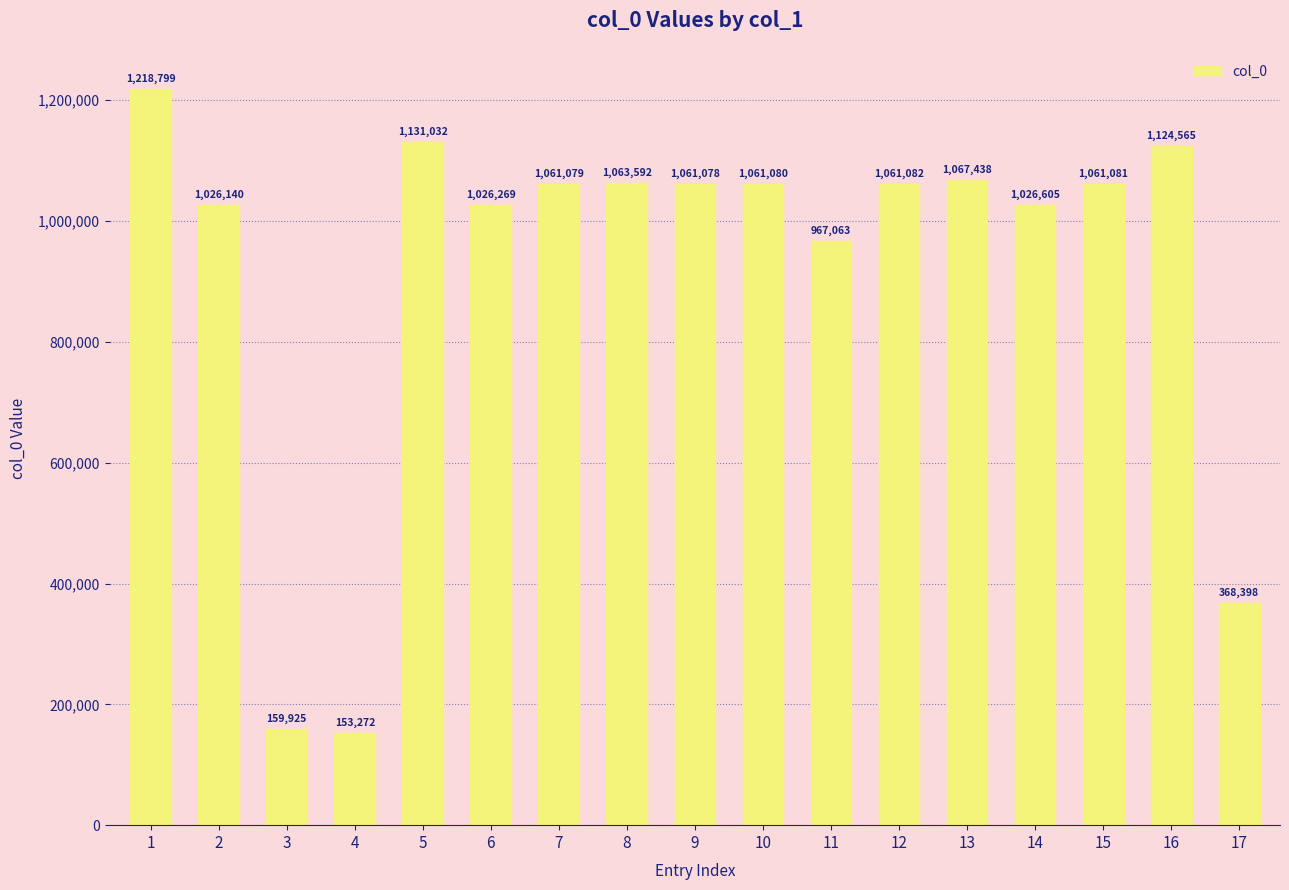

Approximately how many times larger is the value at 4 compared to 10?

0.1